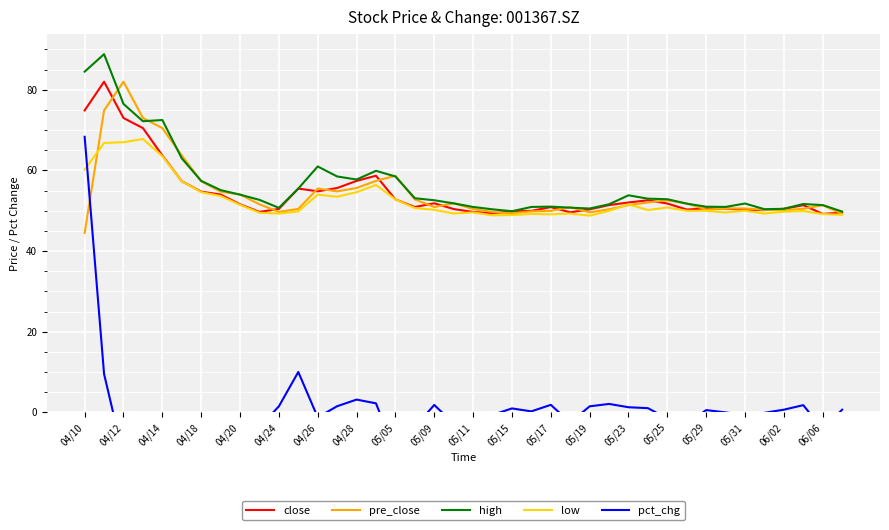

The close series shows 79.6 at 05/23. True or false?

False